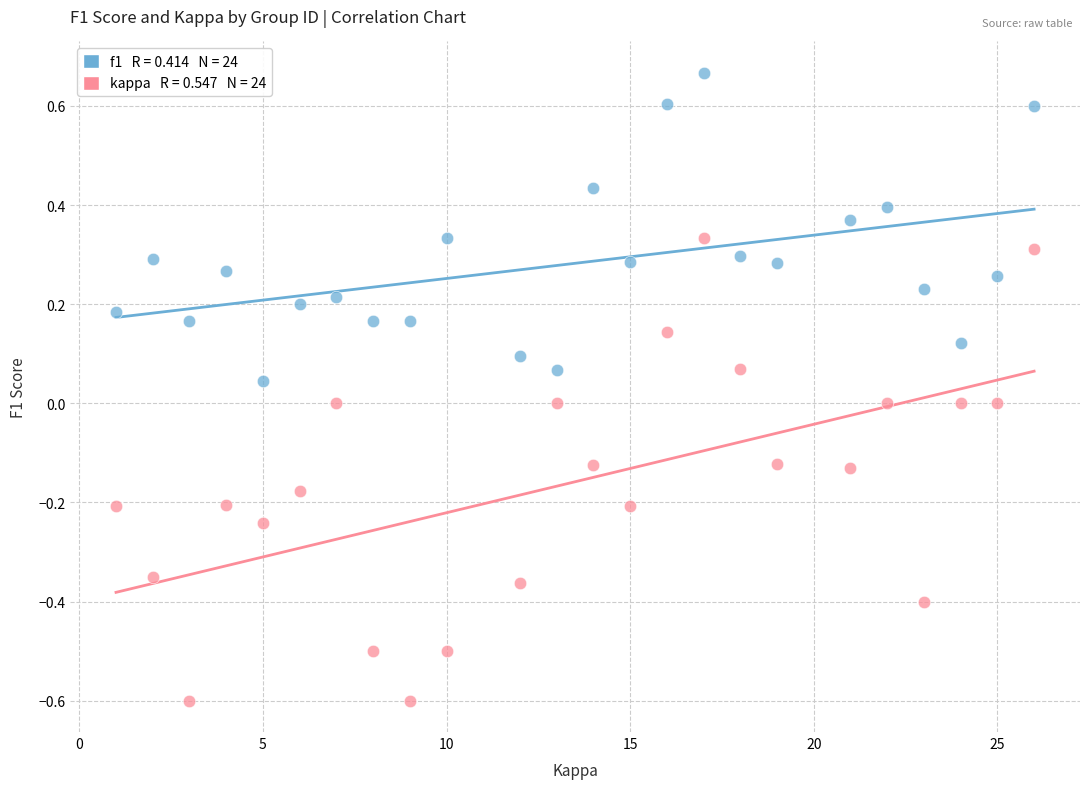

Across all data points, what is the range of Y values (max minus min)?

1.3